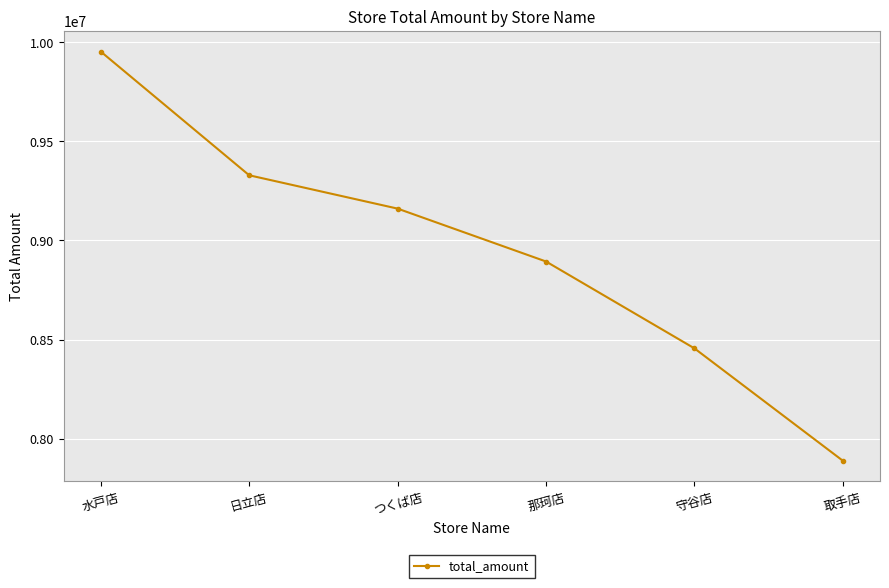

How many series are shown in this chart?

1